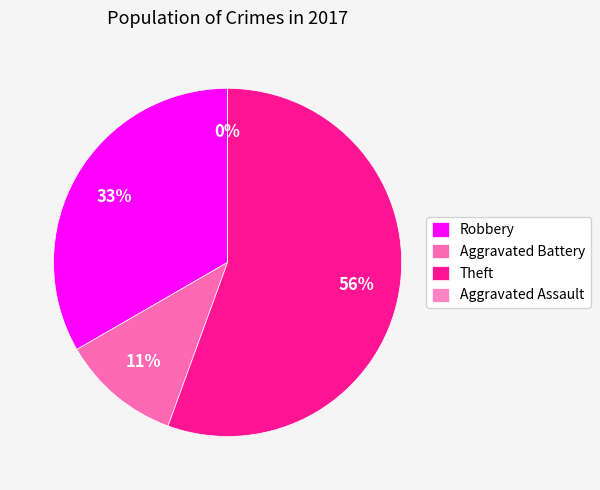

How many slices are in this pie chart?

4